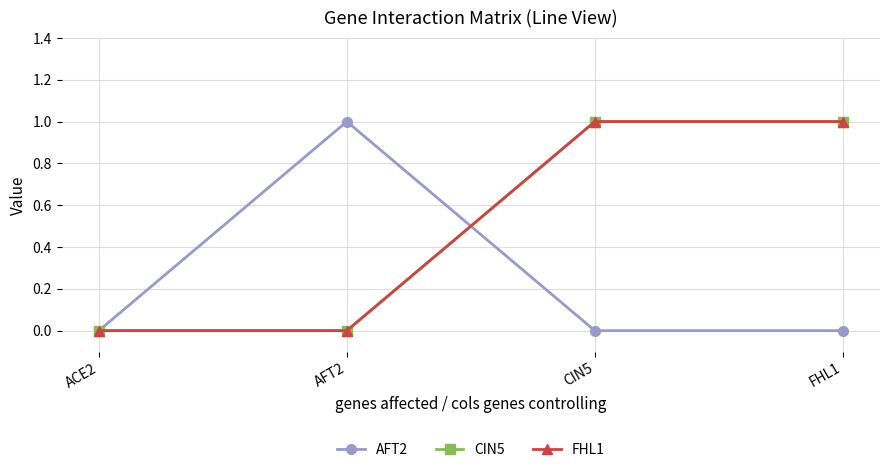

Which category has the highest value in the AFT2 series?

AFT2